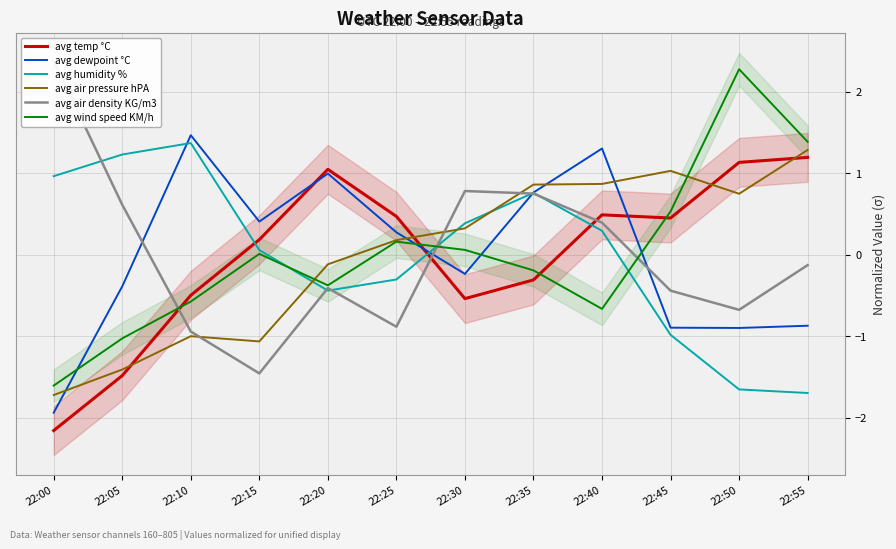

What is the approximate value of avg humidity % at 22:05?

1.2